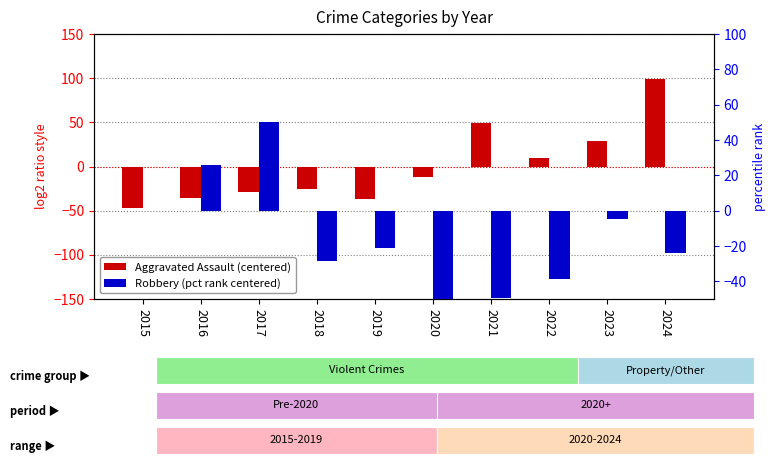

At which category is the sum across all series the highest?

2024